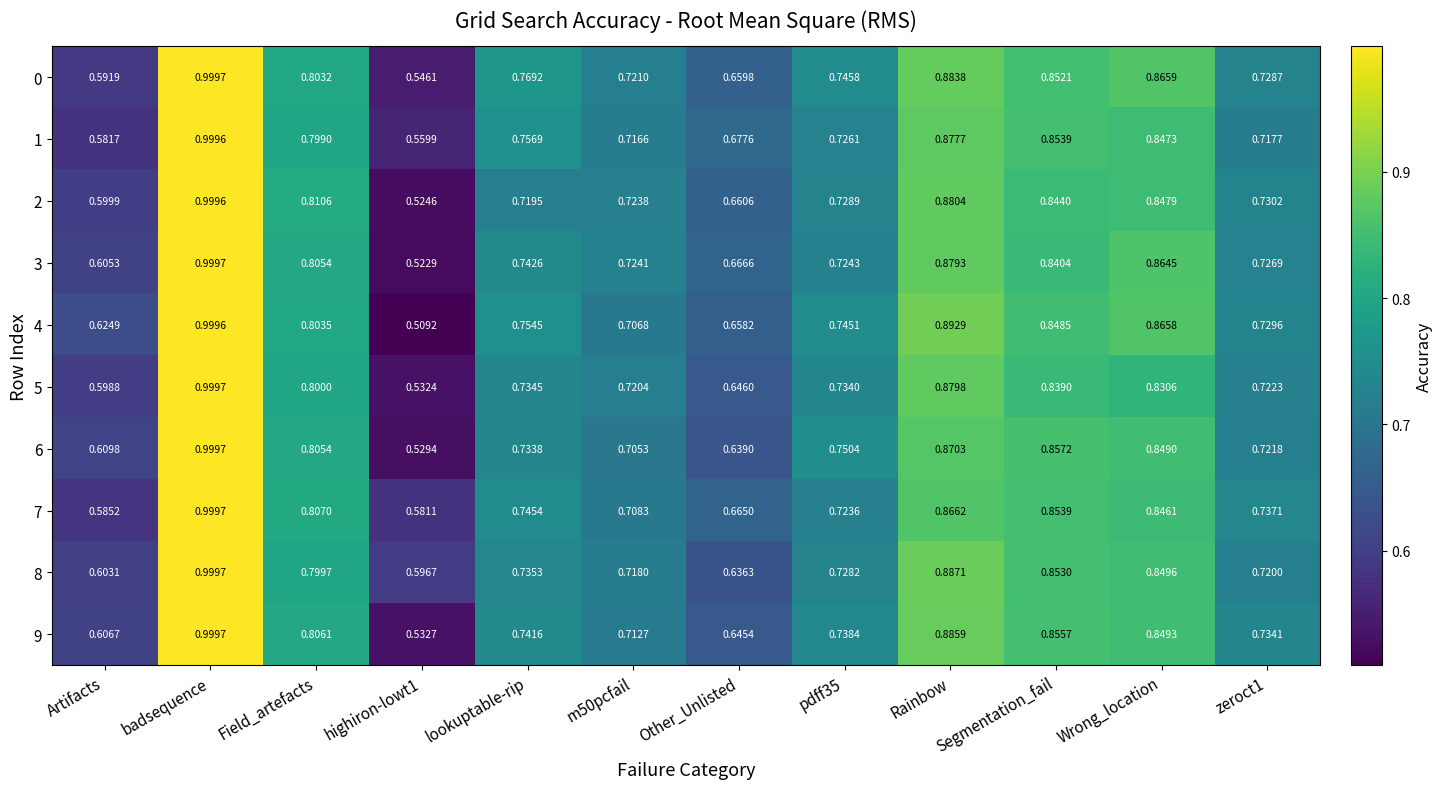

Which category has the highest value across all series?

badsequence